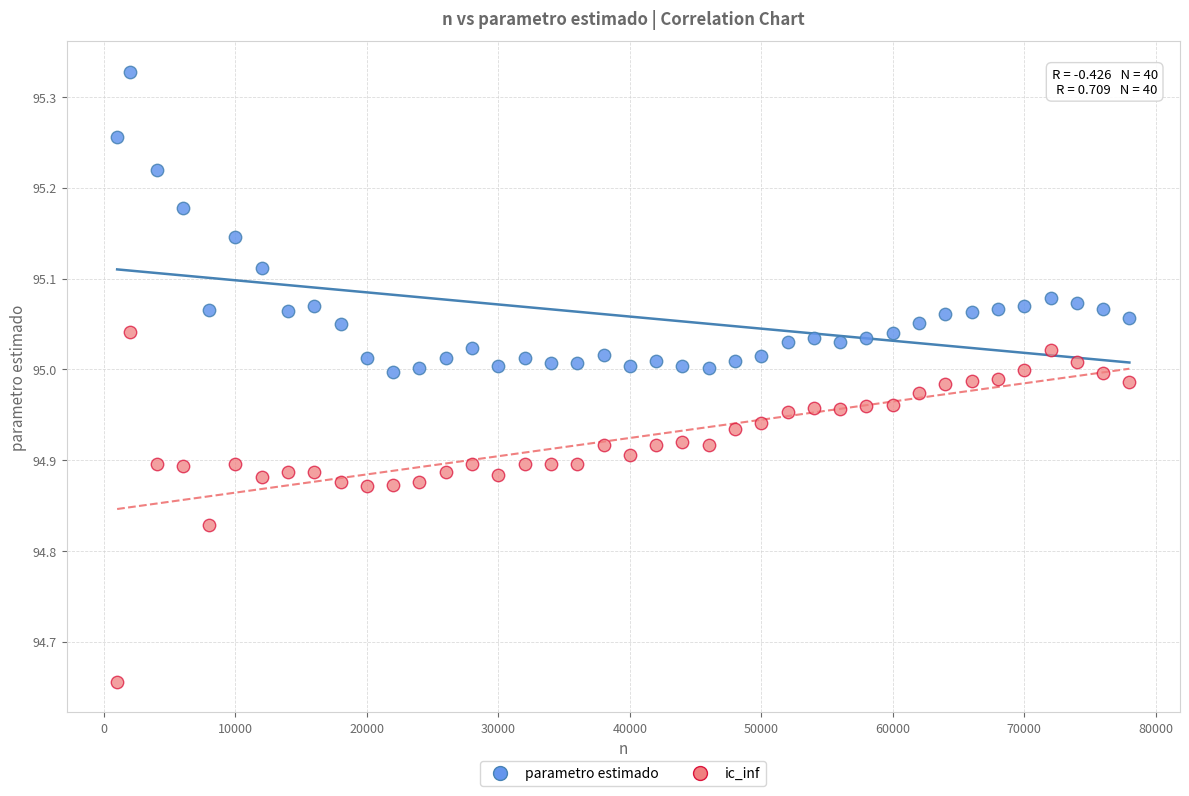

Which series has the widest spread of Y values?

ic_inf